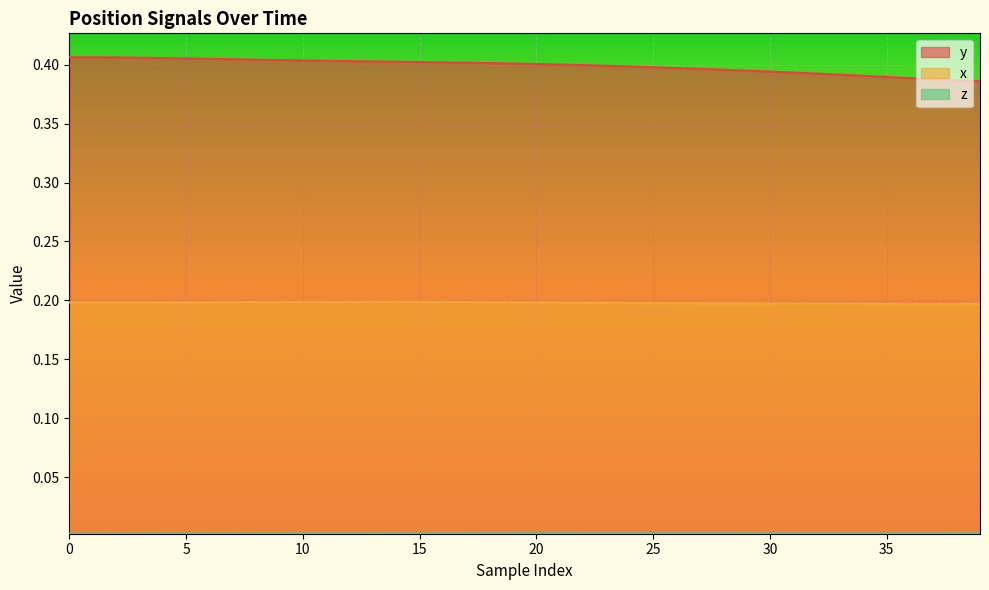

True or false: z has a value of 0.0 at 27.

True